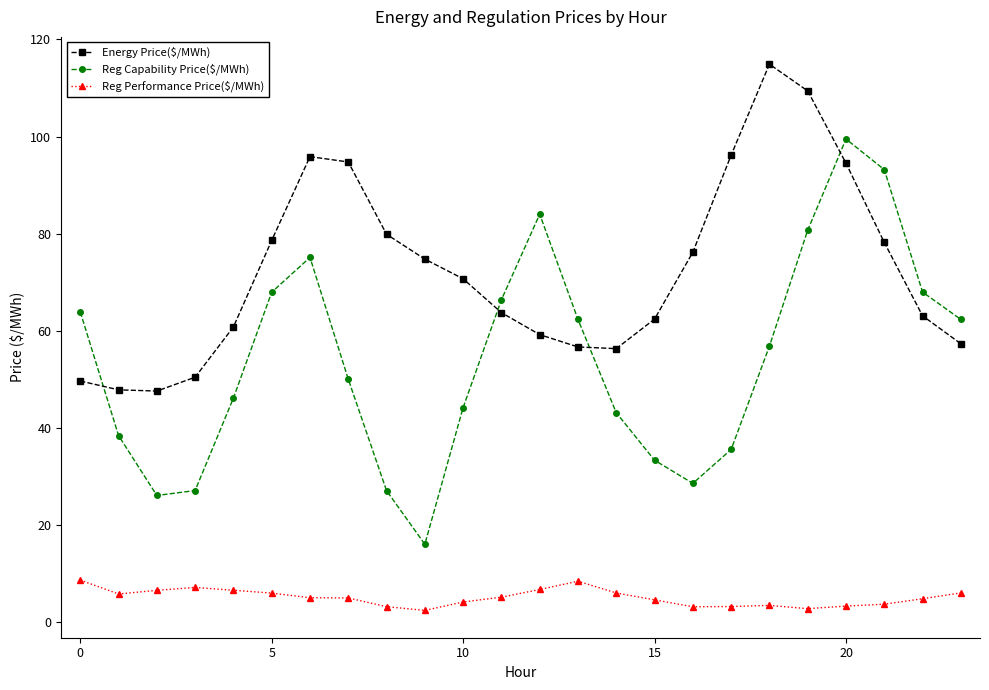

What is the average value of the Reg Capability Price($/MWh) series?

54.0